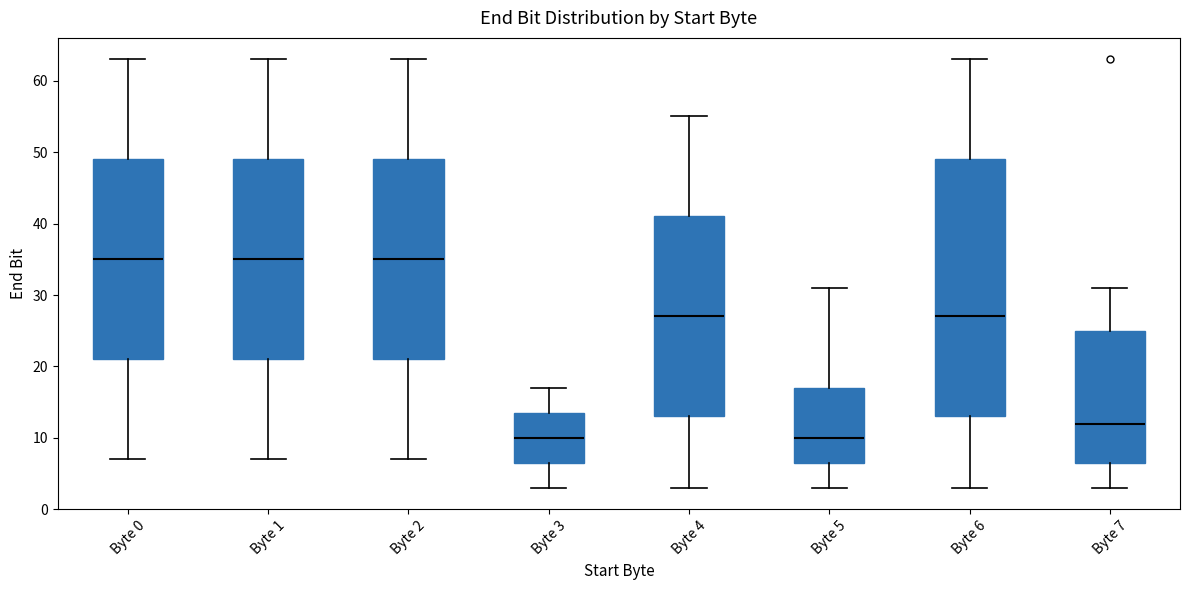

Reading left to right, read every box against the y-axis: the position of its median line, the range the box covers, and the ends of its whiskers. The values are not printed on the chart, so give them approximately, as read against the axis.

Byte 0: median 35, box 21 to 49, whiskers 7 to 63
Byte 1: median 35, box 21 to 49, whiskers 7 to 63
Byte 2: median 35, box 21 to 49, whiskers 7 to 63
Byte 3: median 10, box 7 to 14, whiskers 3 to 17
Byte 4: median 27, box 13 to 41, whiskers 3 to 55
Byte 5: median 10, box 7 to 17, whiskers 3 to 31
Byte 6: median 27, box 13 to 49, whiskers 3 to 63
Byte 7: median 12, box 7 to 25, whiskers 3 to 31